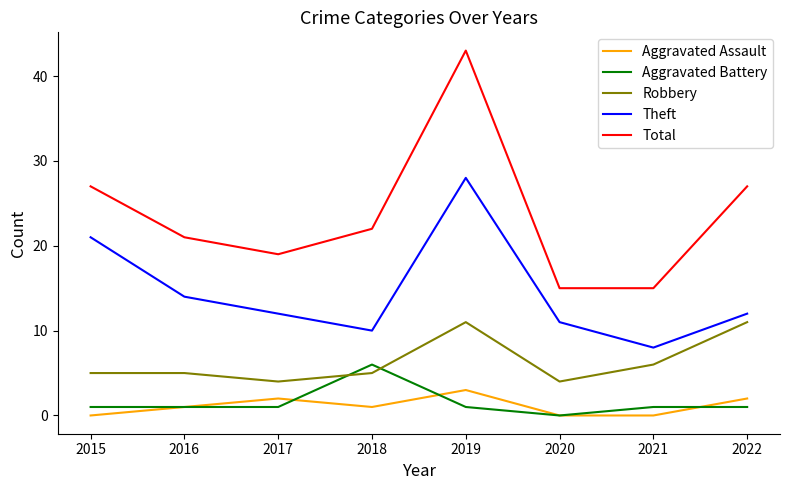

True or false: Aggravated Assault and Theft intersect in this chart.

False